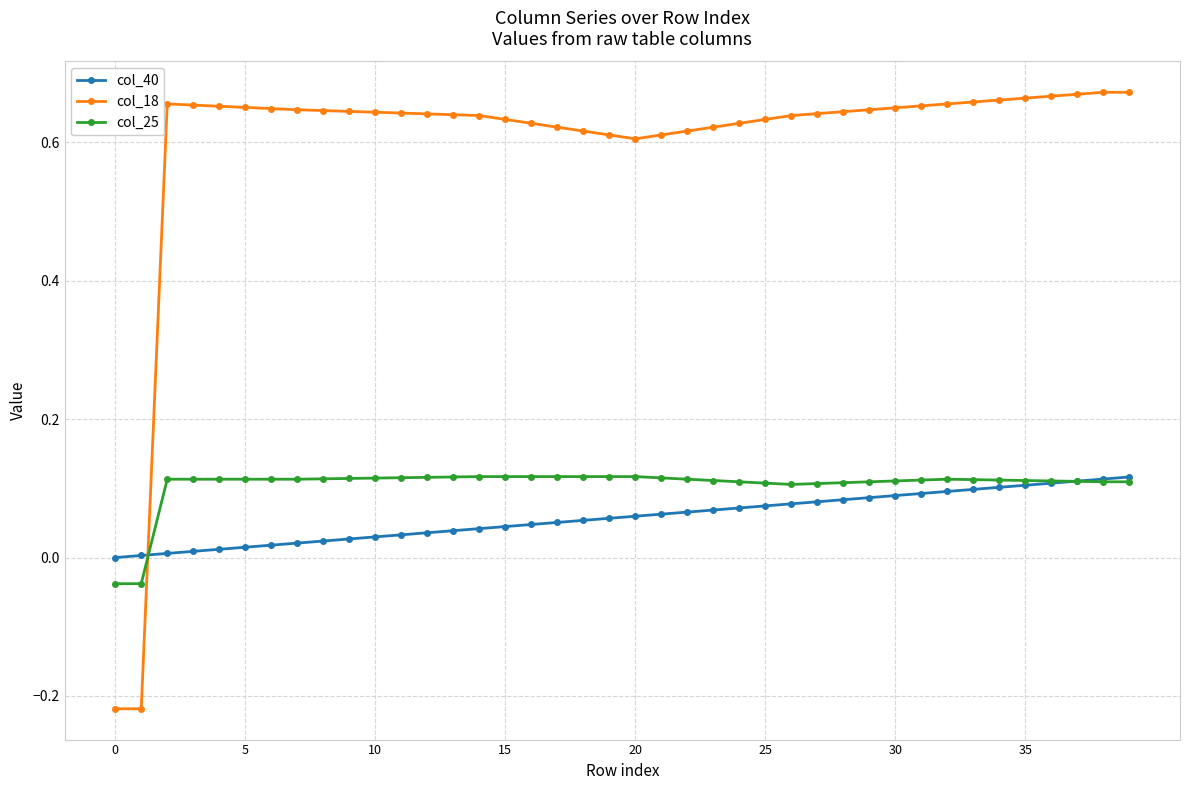

Which series has the largest total across all categories?

col_18